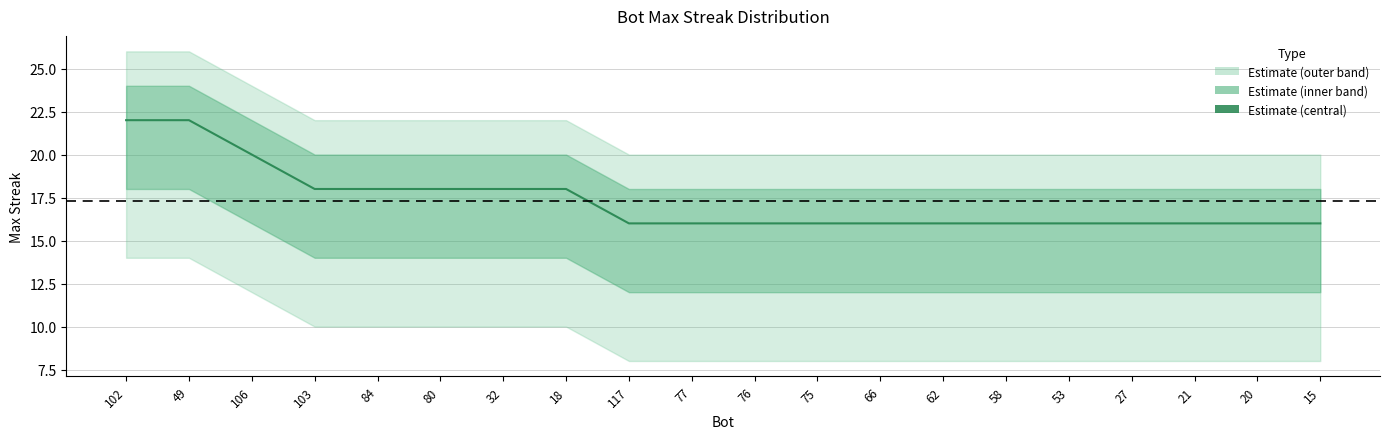

What is the change in value from 102 to 103?

-4